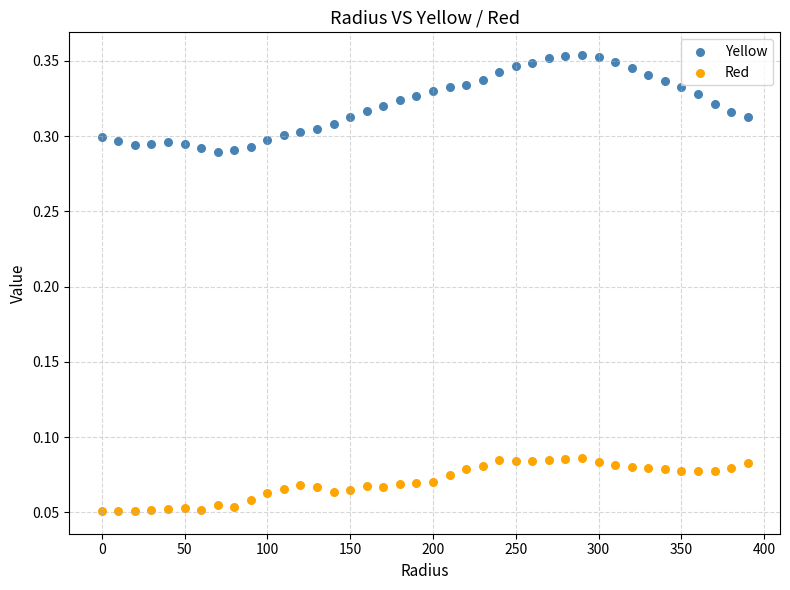

Which series has the widest spread of Y values?

Yellow